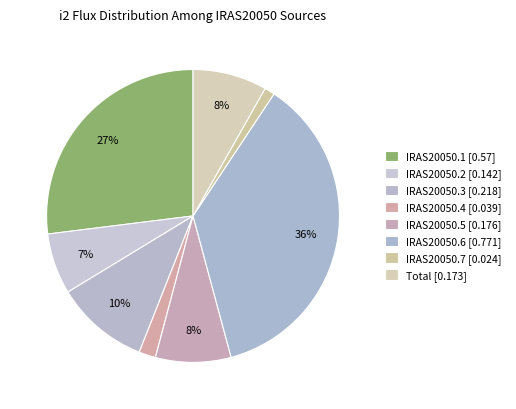

How many slices are in this pie chart?

8